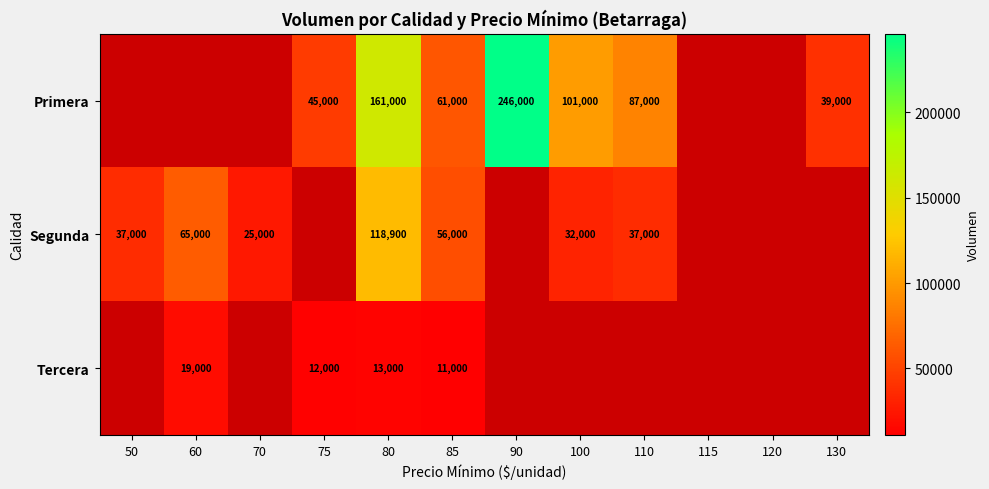

What is the total value across all series at 85?

128000